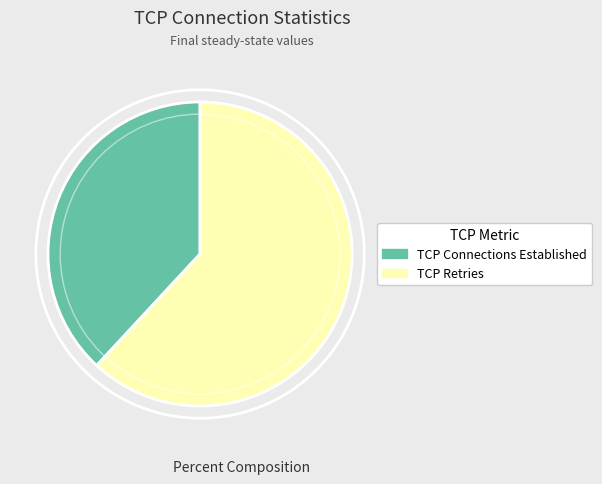

Combined, do TCP Connections Established and TCP Retries account for over 50%?

Yes